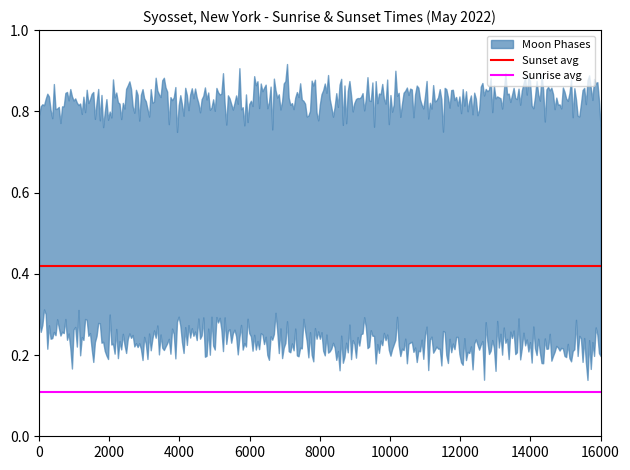

Does the chart have visible grid lines?

No